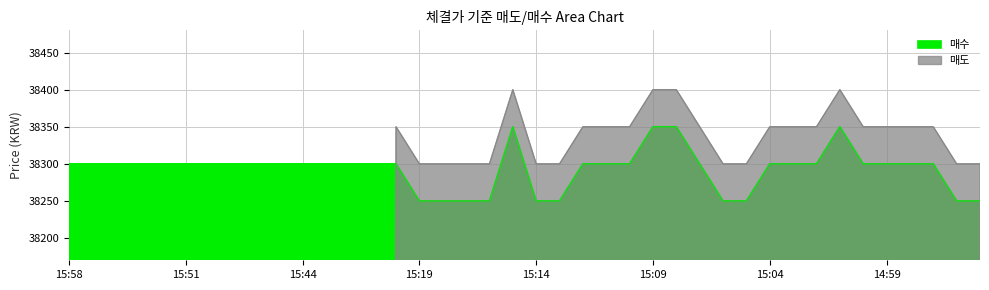

Which category has the highest value across all series?

15:15